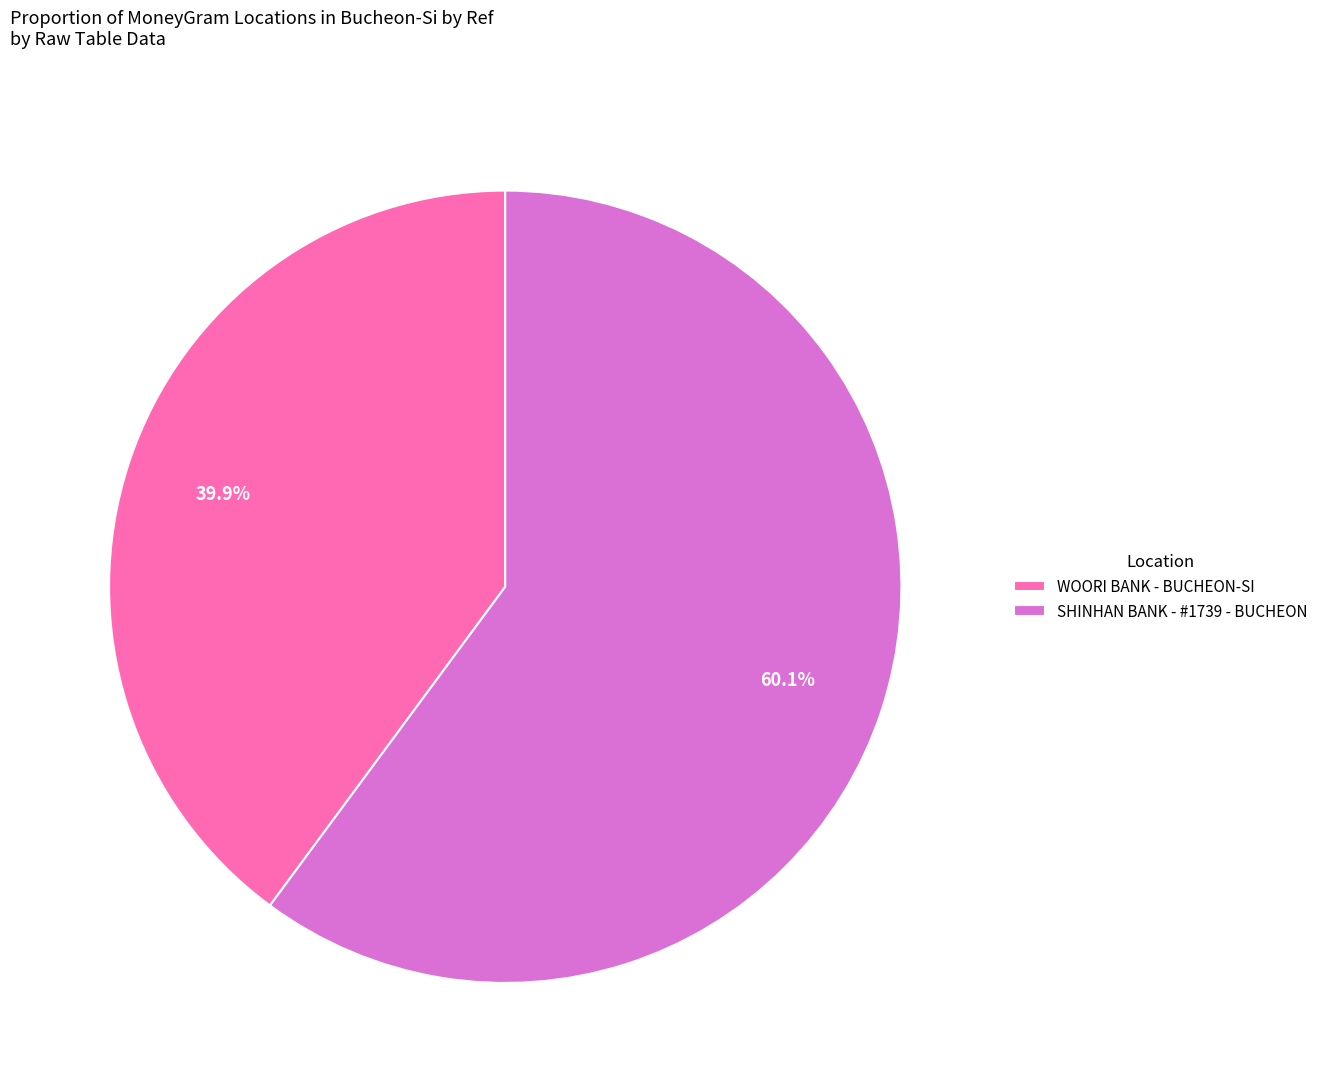

Which category has the biggest portion of the pie?

SHINHAN BANK - #1739 - BUCHEON